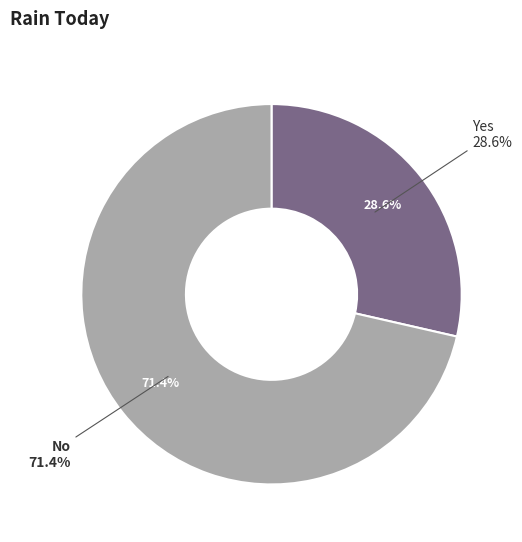

The No slice represents 36% of the pie. True or false?

False